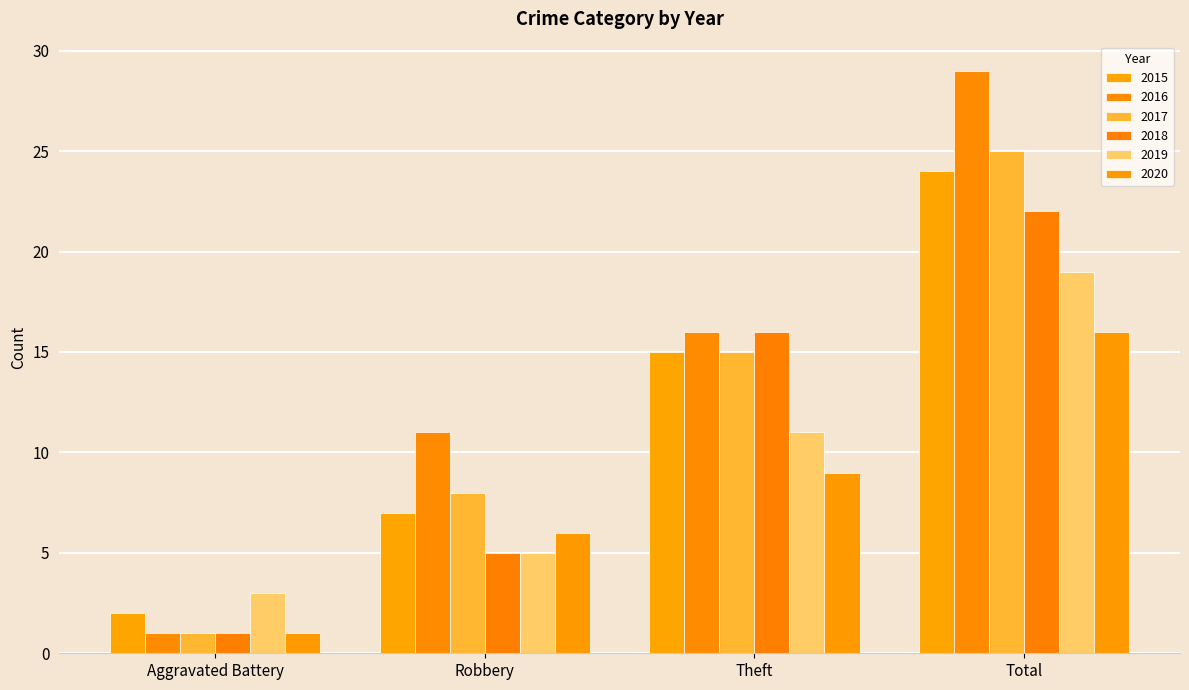

What is the sum of all 2015 values?

48